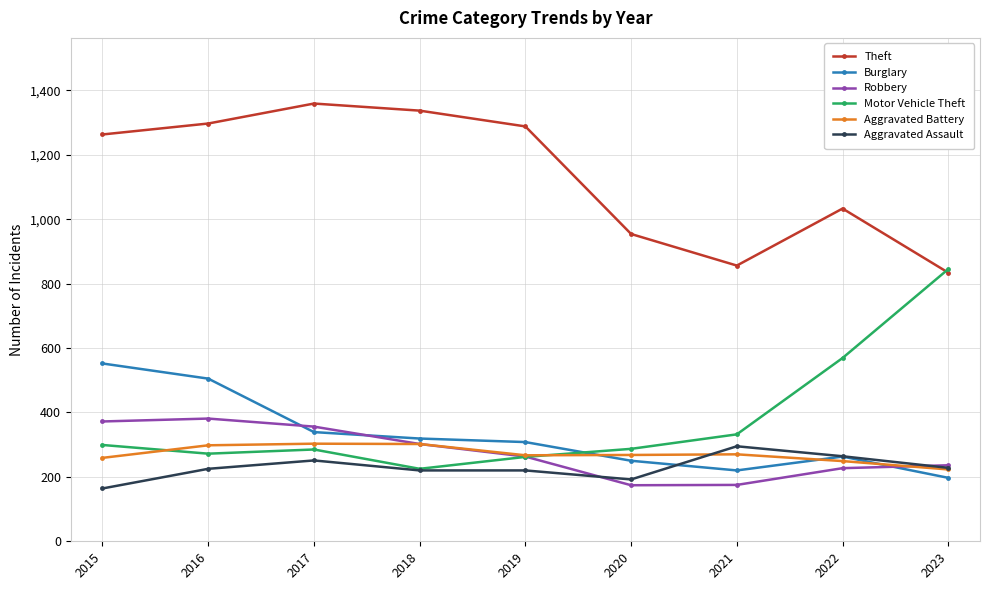

At how many categories does at least one series exceed 276?

9